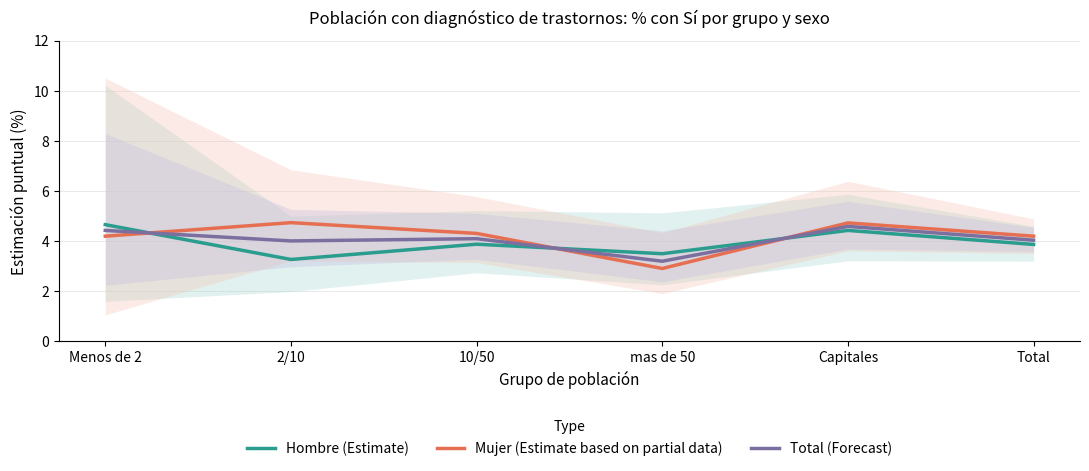

Reading left to right, list all the values displayed in this chart.

Hombre (Estimate): 4.7	3.3	3.9	3.5	4.4	3.9
Mujer (Estimate based on partial data): 4.2	4.7	4.3	2.9	4.7	4.2
Total (Forecast): 4.4	4.0	4.1	3.2	4.6	4.0